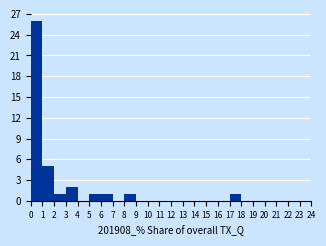

Reading left to right, transcribe this chart: for each bar, give the range it covers on the x-axis and its height. The values are not printed on the chart, so give them approximately, as read against the axis.

0 to 1: 26
1 to 2: 5
2 to 3: 1
3 to 4: 2
4 to 5: 0
5 to 6: 1
6 to 7: 1
7 to 8: 0
8 to 9: 1
9 to 10: 0
10 to 11: 0
11 to 12: 0
12 to 13: 0
13 to 14: 0
14 to 15: 0
15 to 16: 0
16 to 17: 0
17 to 18: 1
18 to 19: 0
19 to 20: 0
20 to 21: 0
21 to 22: 0
22 to 23: 0
23 to 24: 0